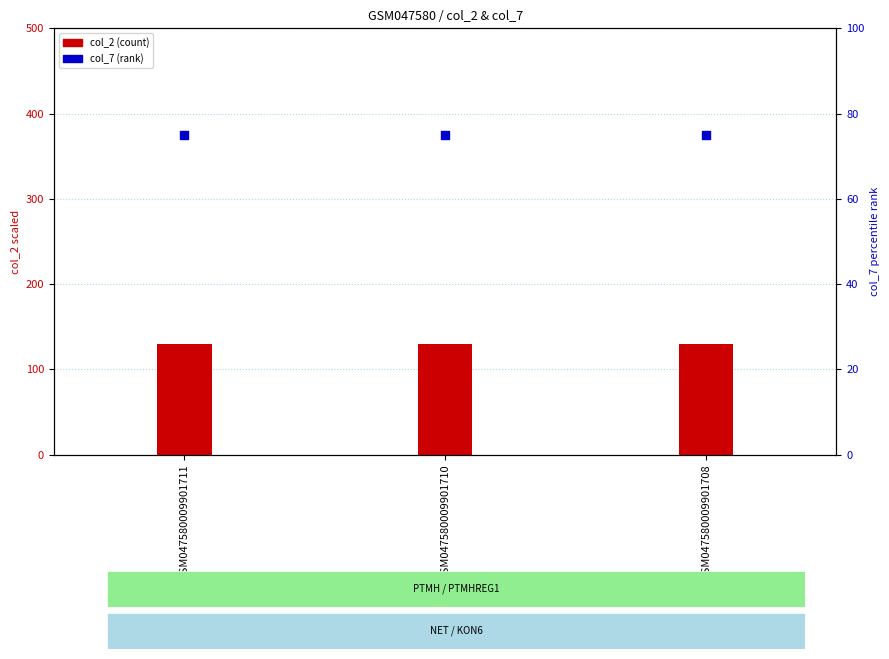

At how many categories does at least one series exceed 94?

3